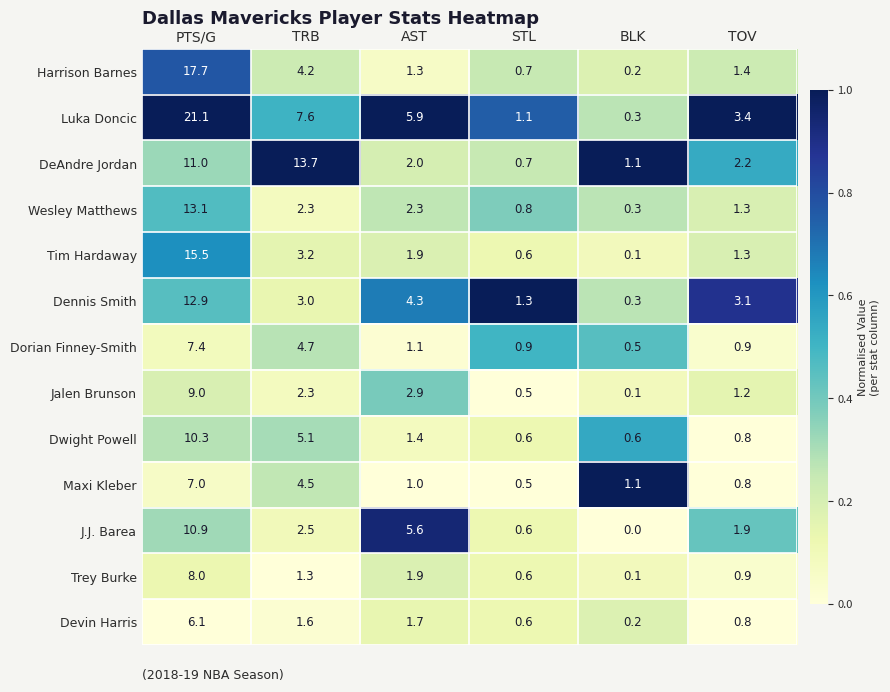

Which series has the largest total across all categories?

Luka Doncic